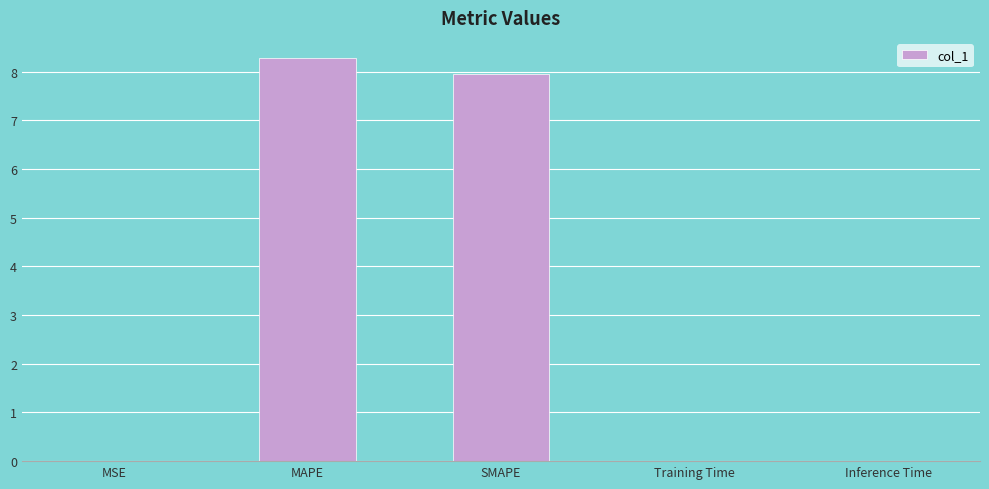

Which category has the highest value across all series?

MAPE